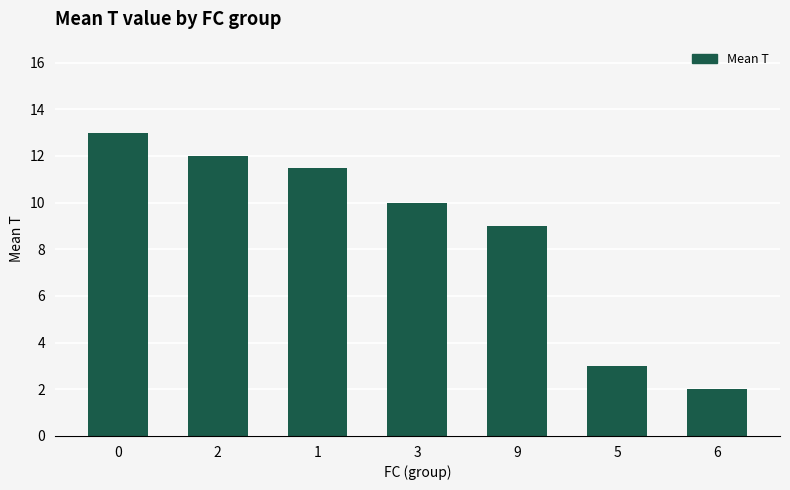

Is it true that the value at 3 is 10.0?

True